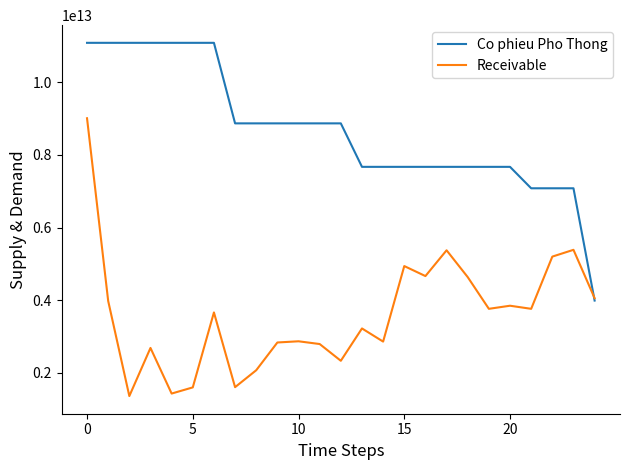

Which series has the largest total across all categories?

Co phieu Pho Thong